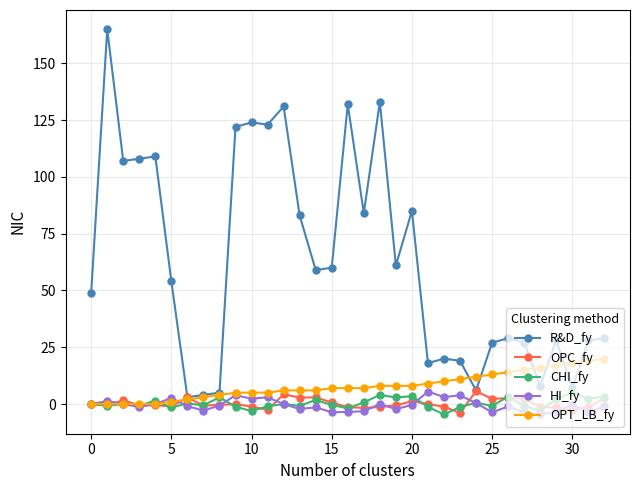

At how many categories does at least one series exceed 63?

13